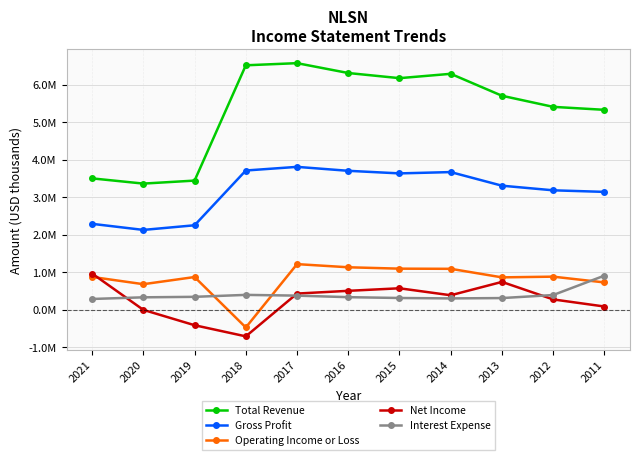

What are all the series names shown in the legend?

Total Revenue, Gross Profit, Operating Income or Loss, Net Income, Interest Expense